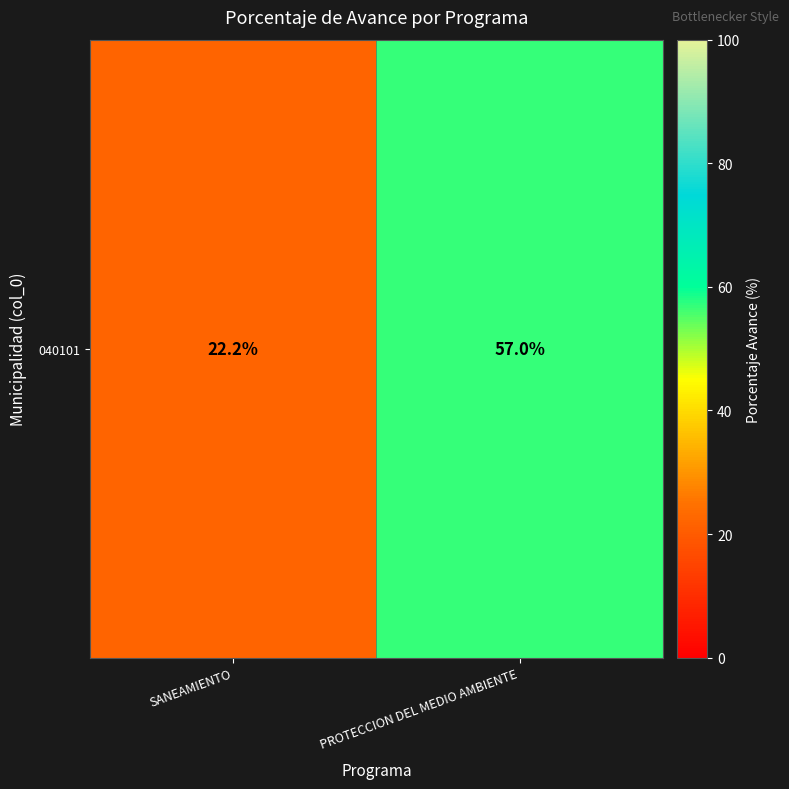

What is the sum of the values at PROTECCION DEL MEDIO AMBIENTE and SANEAMIENTO?

79.2